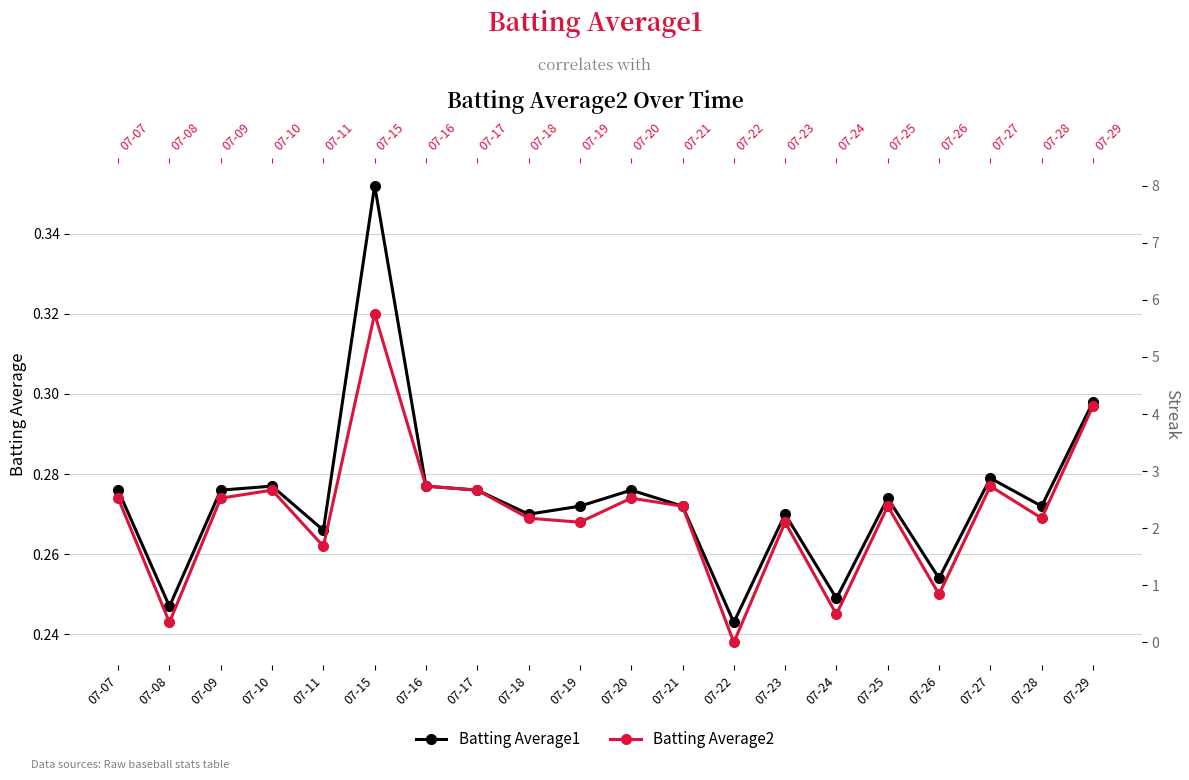

Which series has the largest range (max minus min)?

Streak